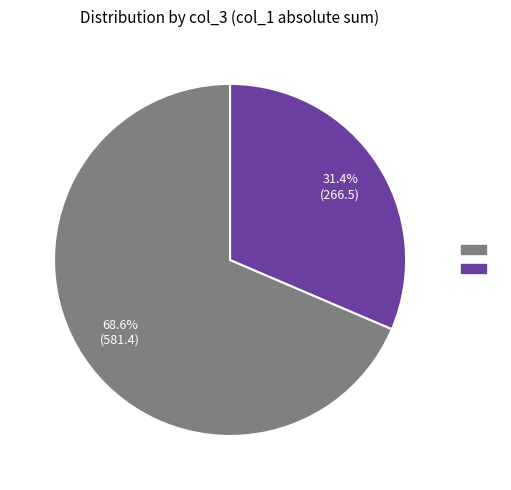

To the nearest percent, what is the difference between the largest and smallest slice percentages?

37%